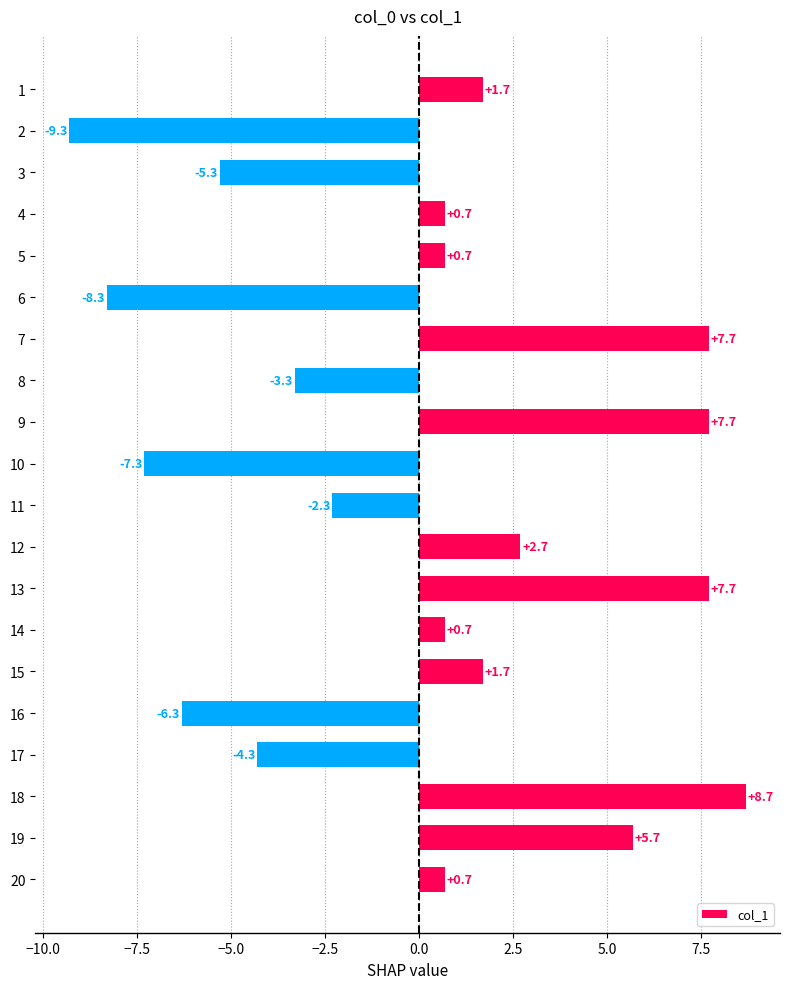

Is it true that the value at 5 is 0.7?

True